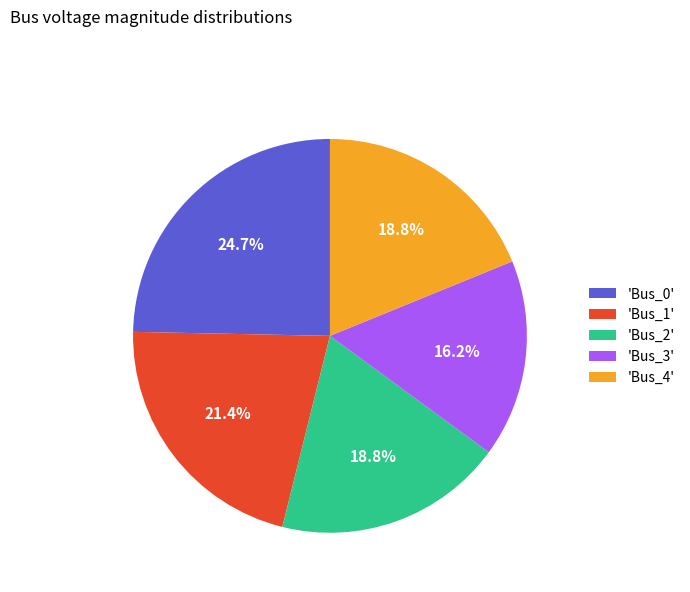

Is there a majority slice in this chart?

No